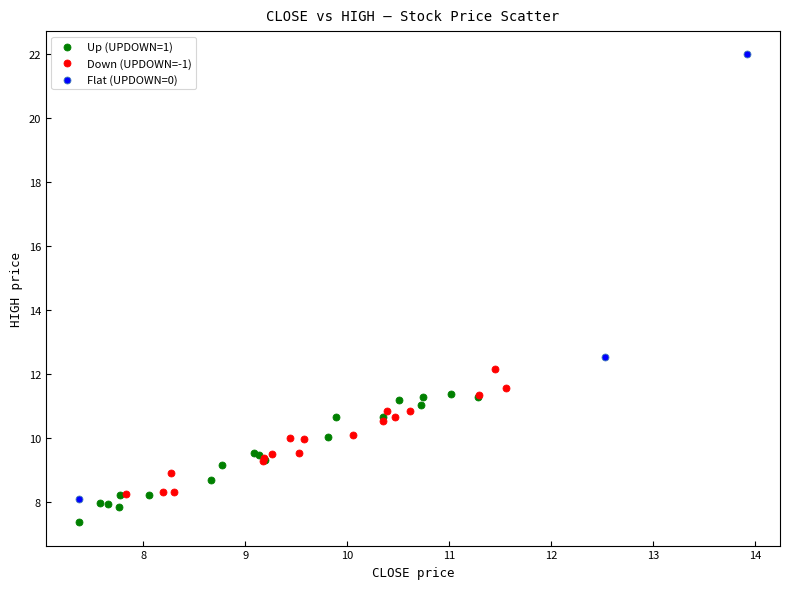

Which series has the largest Y range (max minus min)?

Flat (UPDOWN=0)